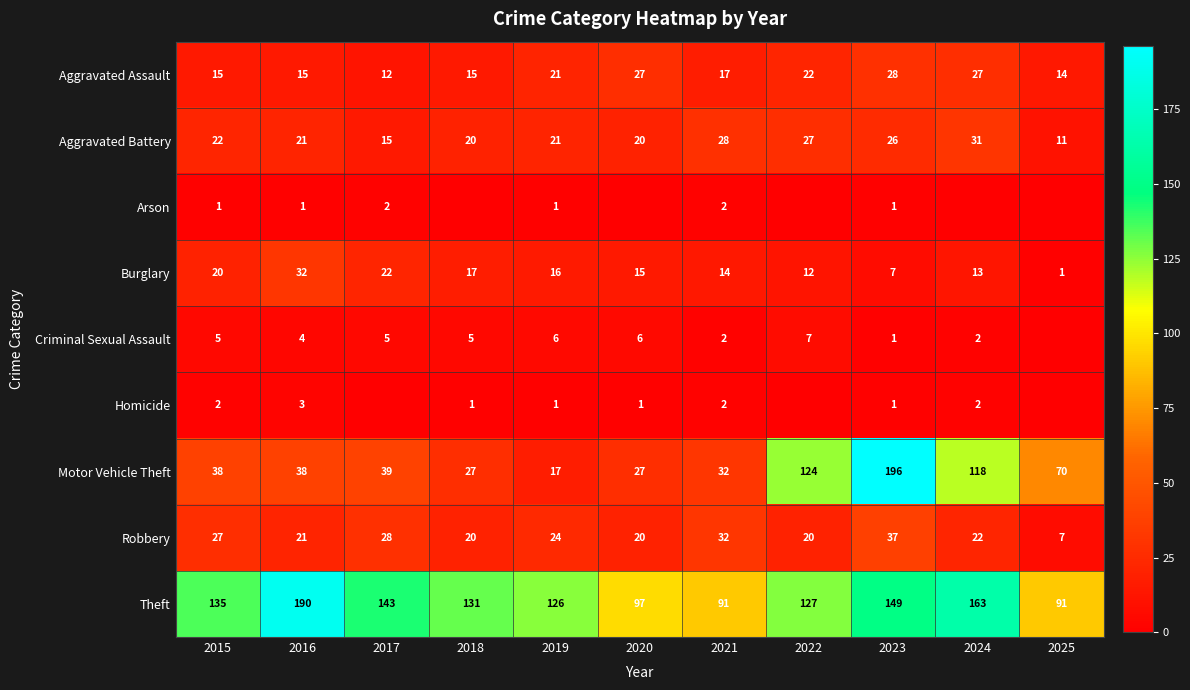

What is the total value across all series at 2021?

220